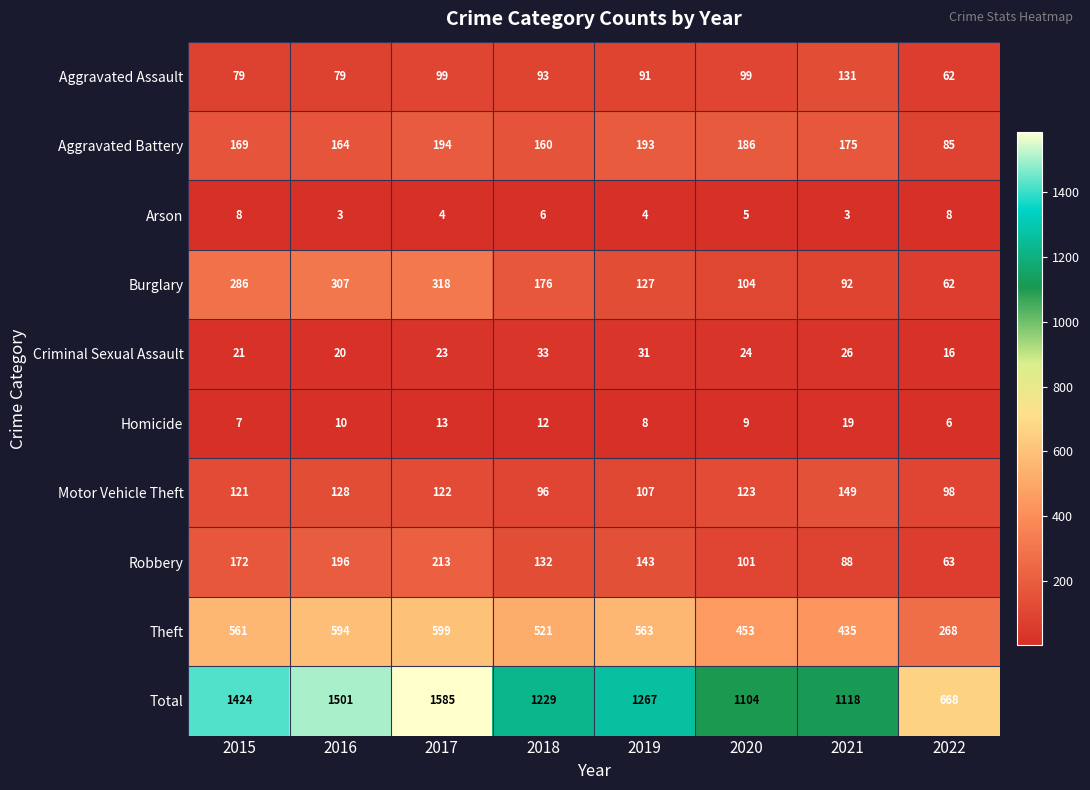

At 2019, list the series in order from smallest to largest.

Arson, Homicide, Criminal Sexual Assault, Aggravated Assault, Motor Vehicle Theft, Burglary, Robbery, Aggravated Battery, Theft, Total